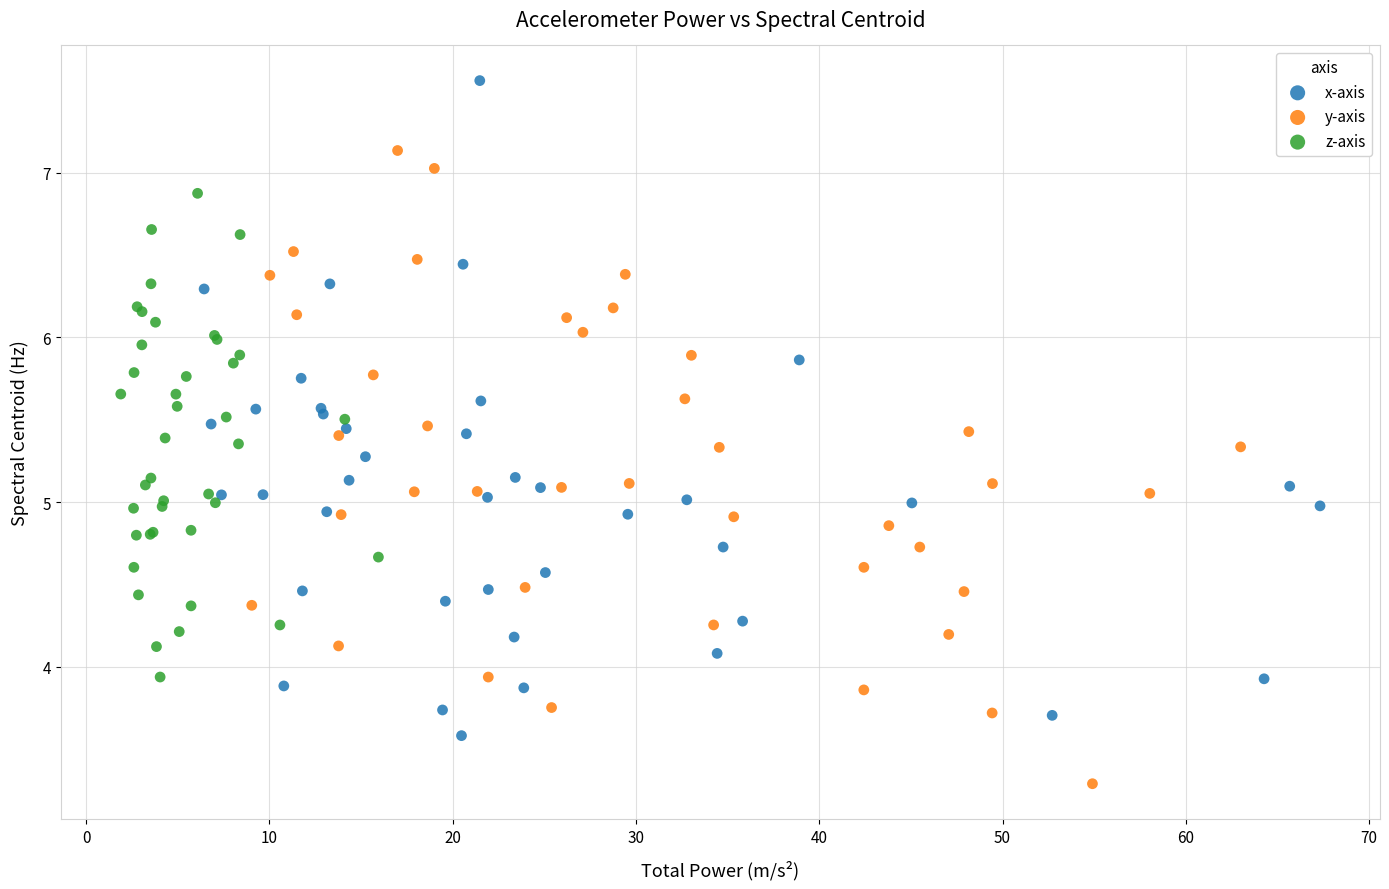

Which series contains the highest Y value?

x-axis